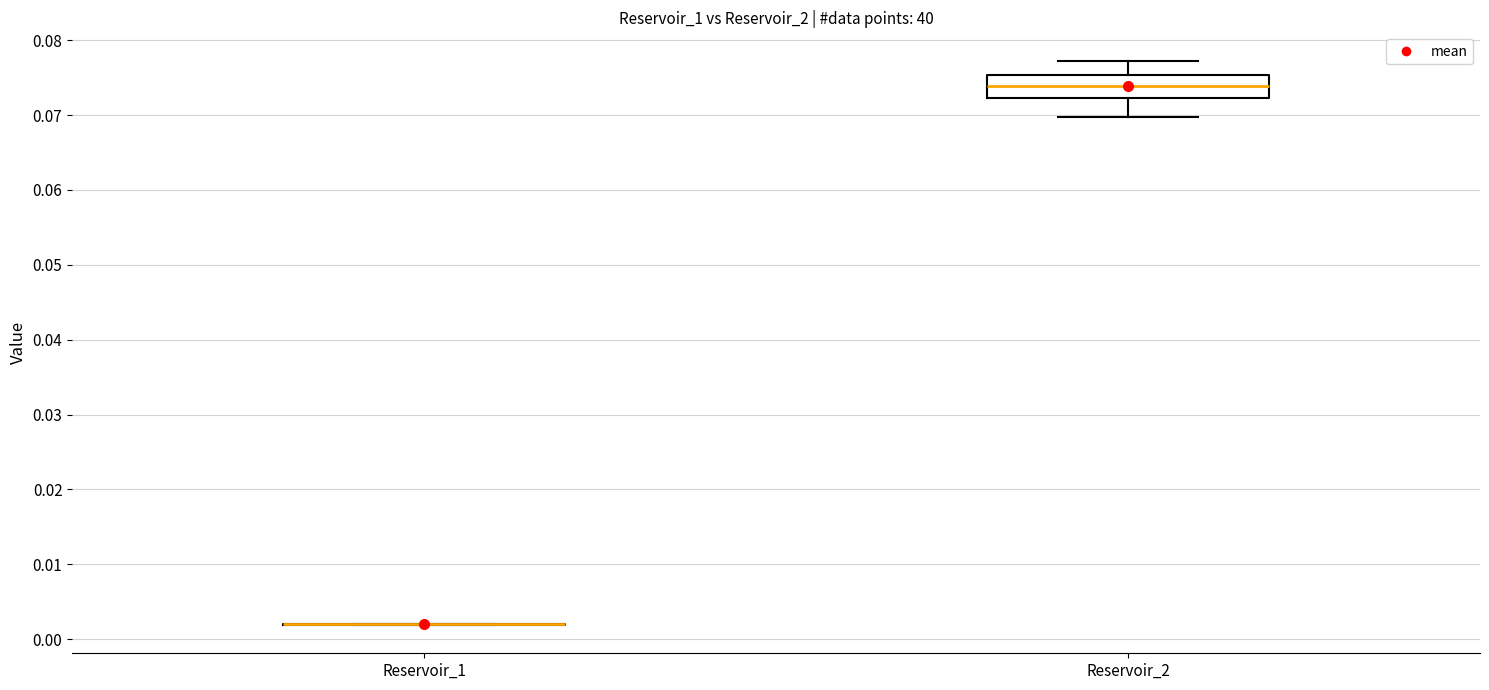

Reading left to right, read every box against the y-axis: the position of its median line, the range the box covers, and the ends of its whiskers. The values are not printed on the chart, so give them approximately, as read against the axis.

Reservoir_1: box collapsed to a line at 0.002, whiskers 0.002 to 0.002
Reservoir_2: median 0.074, box 0.072 to 0.075, whiskers 0.070 to 0.077